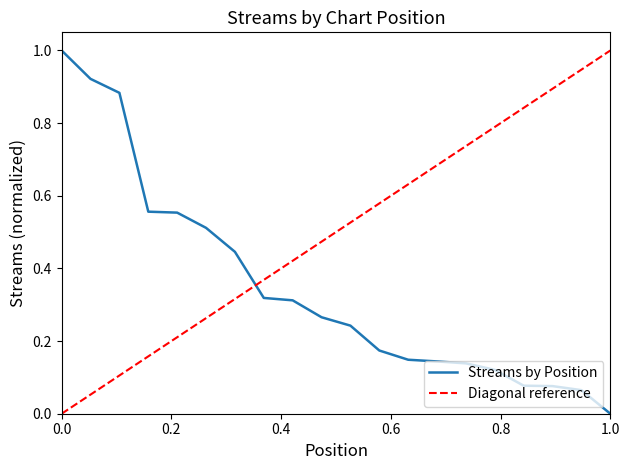

What is the highest value of the Streams by Position series?

1.0